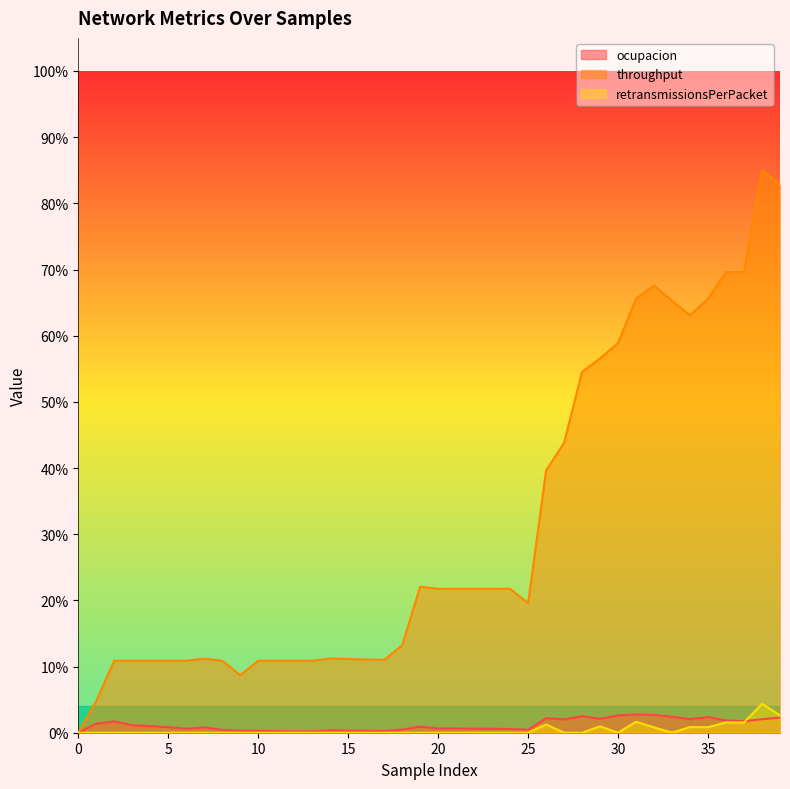

Does the chart display data point markers on the line(s)?

No